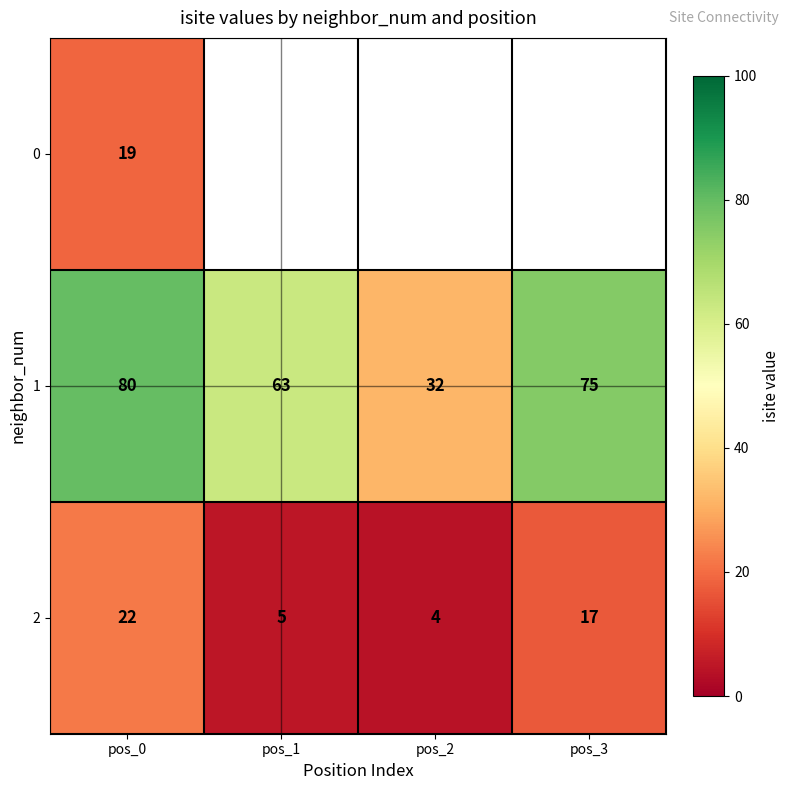

The 1 series shows 114 at pos_0. True or false?

False